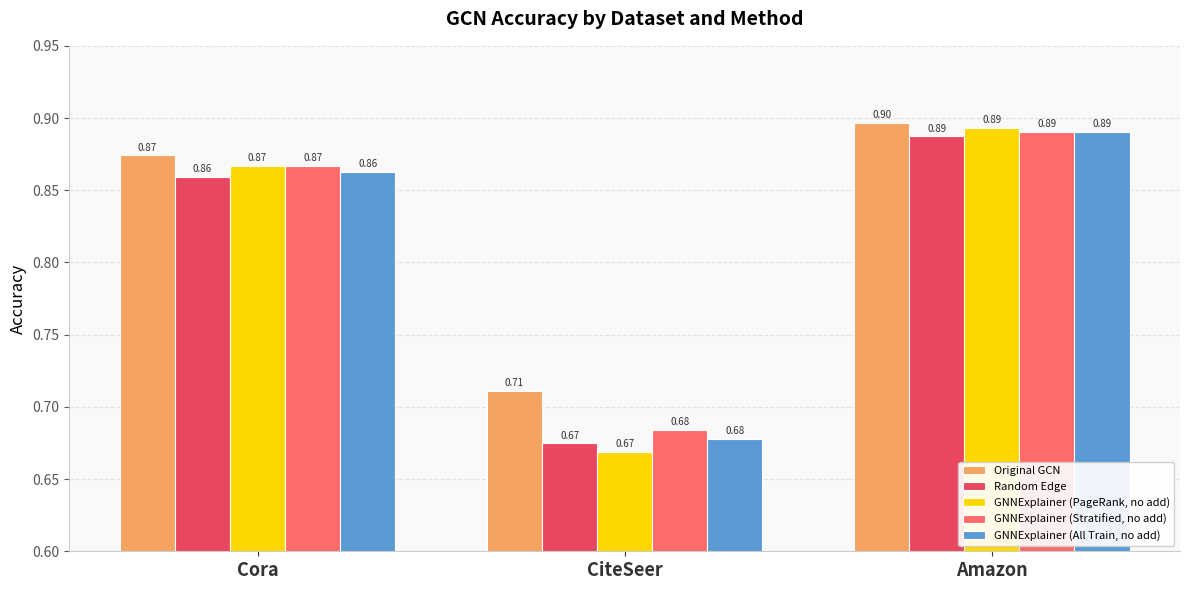

At how many categories does at least one series exceed 0?

3